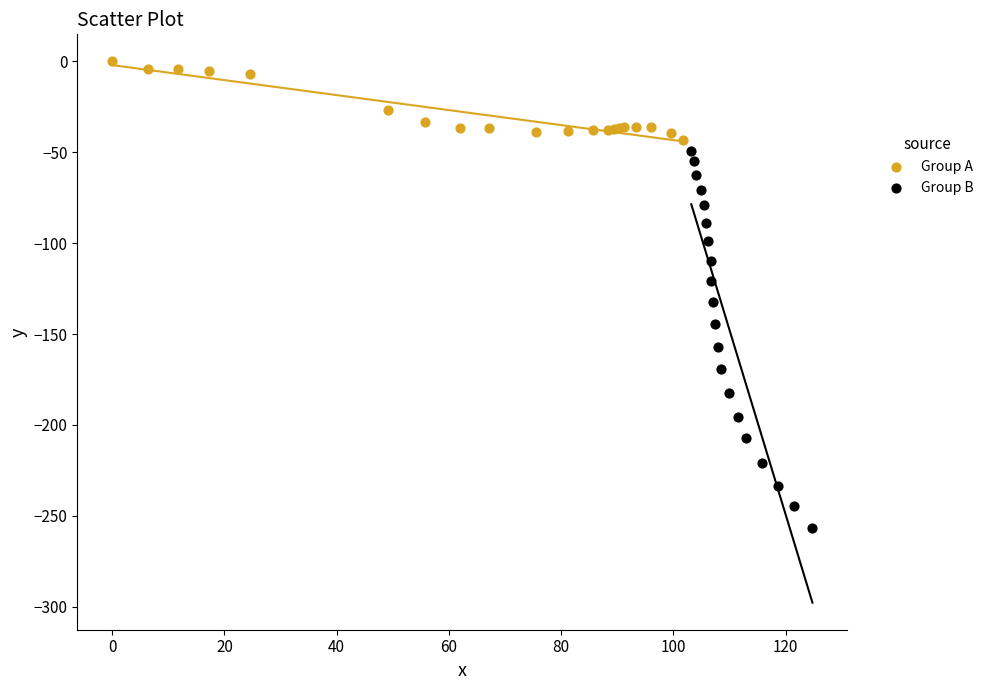

What are all the series names shown in the legend?

Group A, Group B